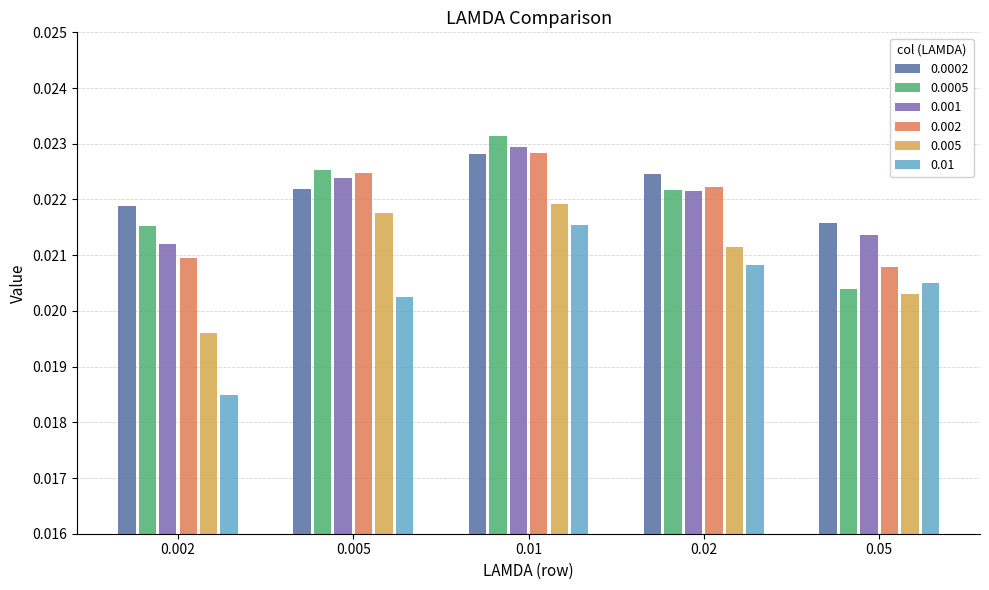

At how many categories does at least one series exceed 0?

5